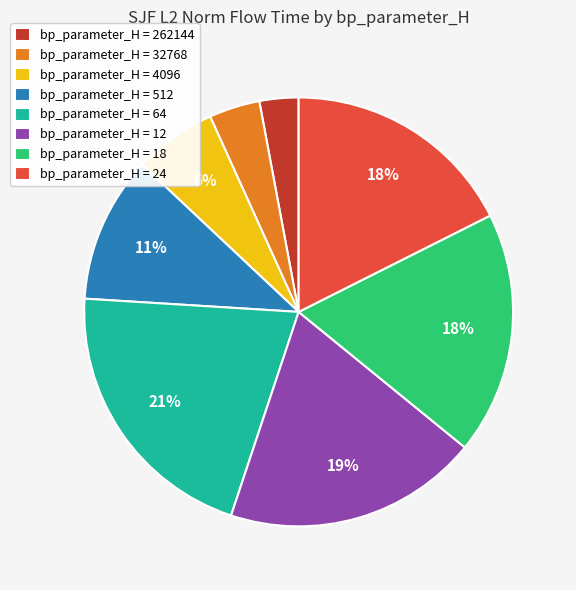

To the nearest percent, what percentage of the pie is bp_parameter_H = 12?

19%